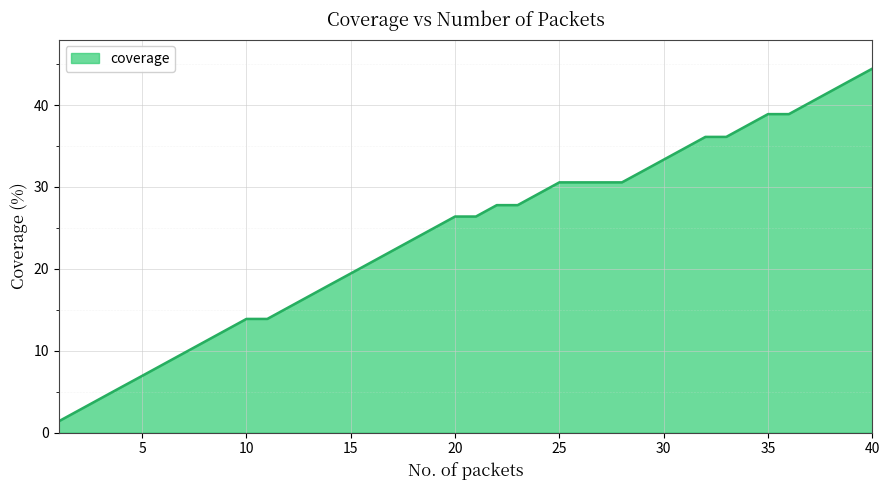

What is the maximum value shown in the chart?

44.4